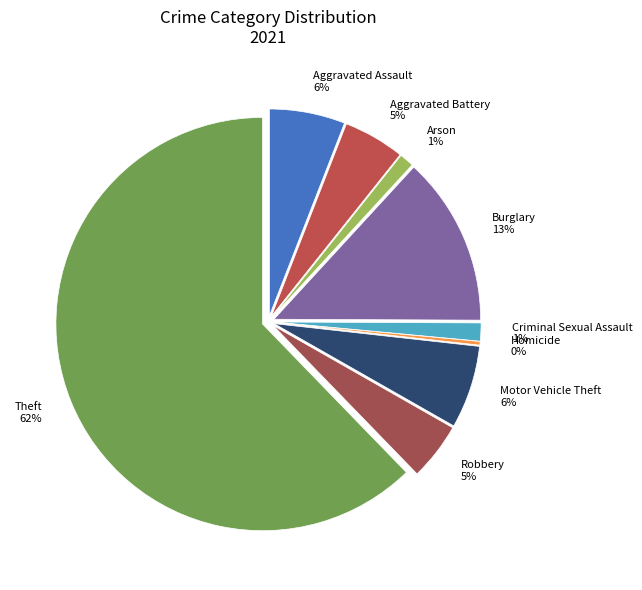

Is the sum of Burglary and Arson greater than half?

No